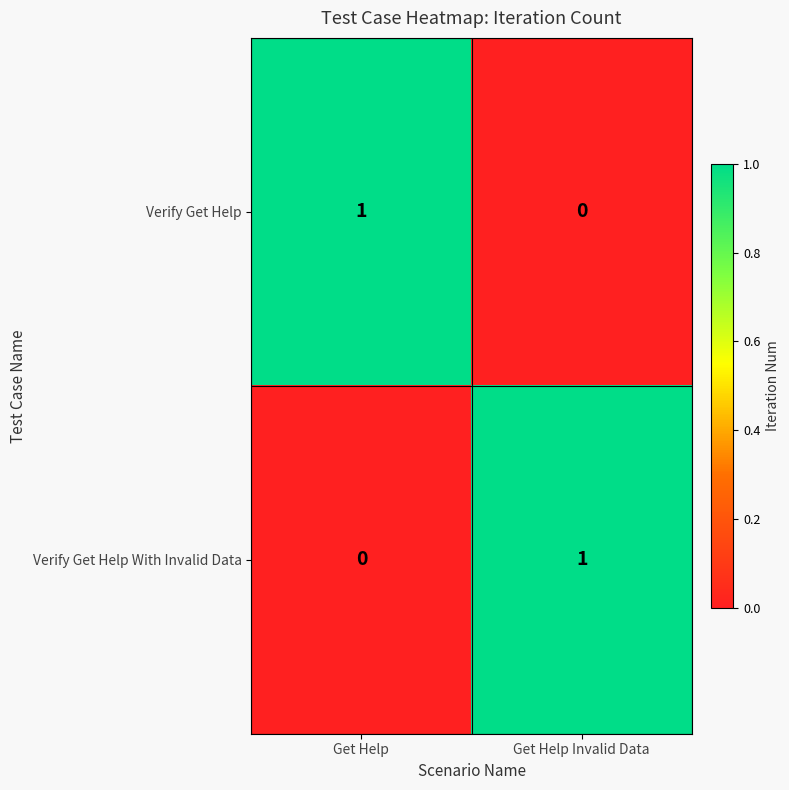

At which label does Verify Get Help With Invalid Data reach its minimum?

Get Help